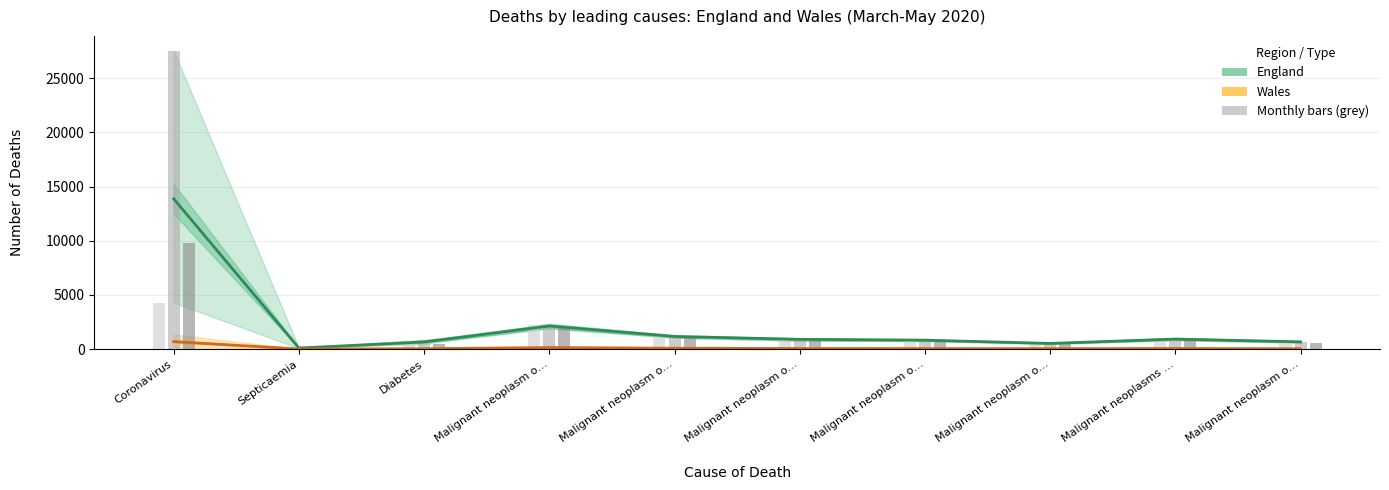

Which series has the largest range (max minus min)?

England April